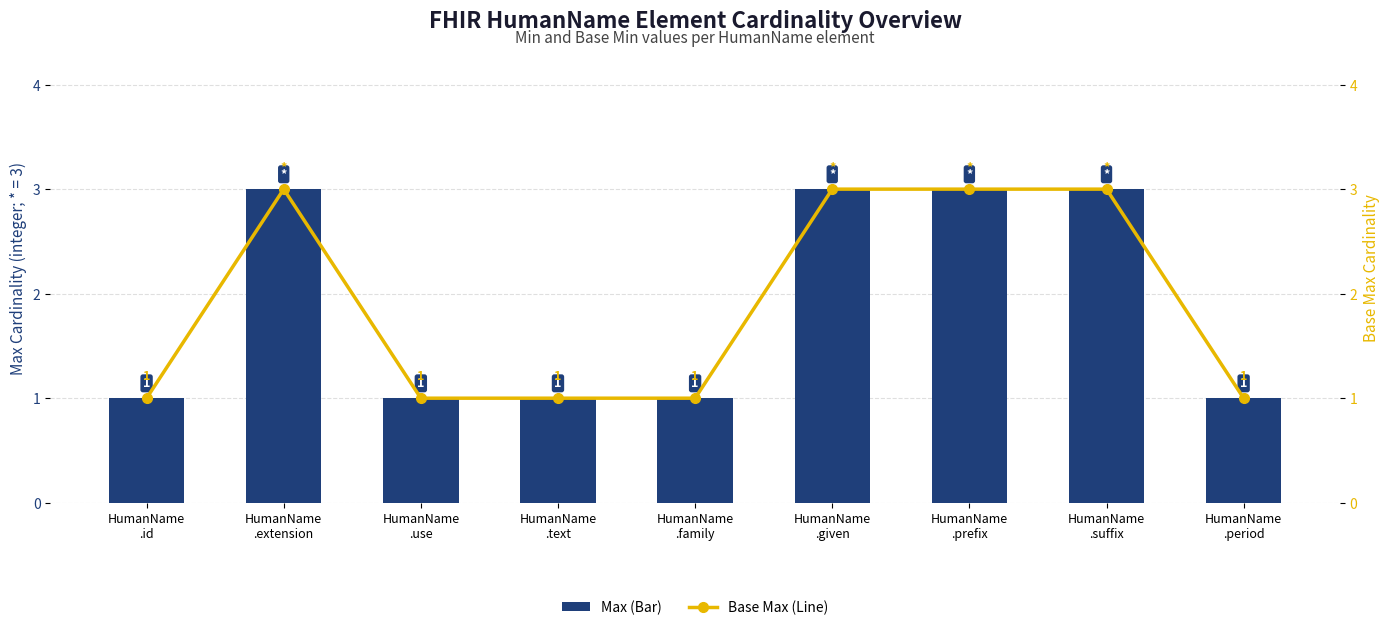

What is the label of the 5th bar from the right?

HumanName
.family